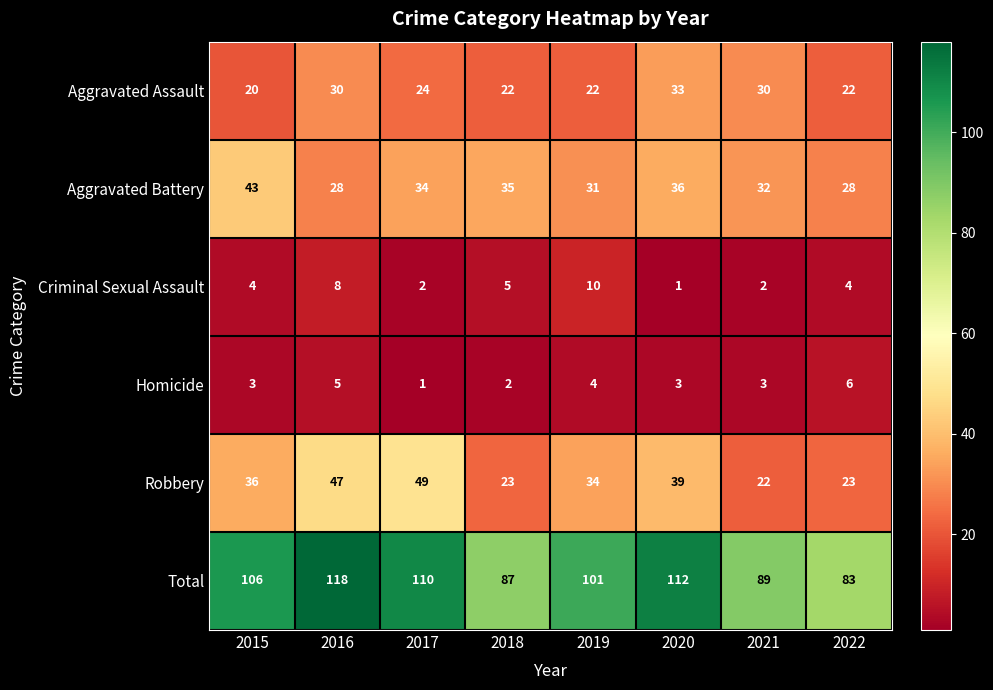

What is the difference between the second highest and second lowest values in the Aggravated Assault series?

8